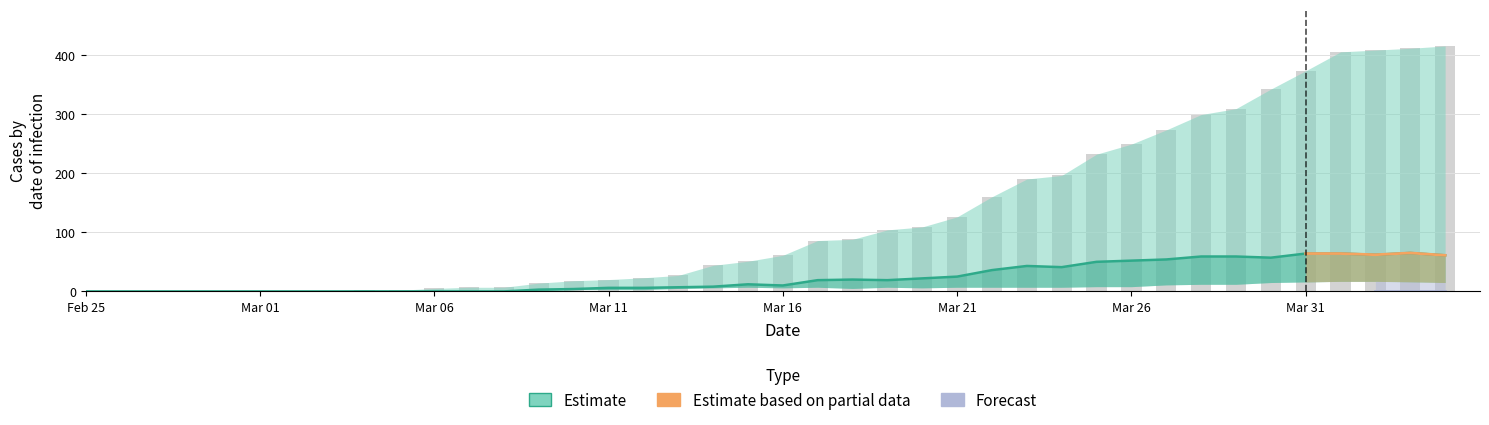

The GE series shows 33 at 6. True or false?

False